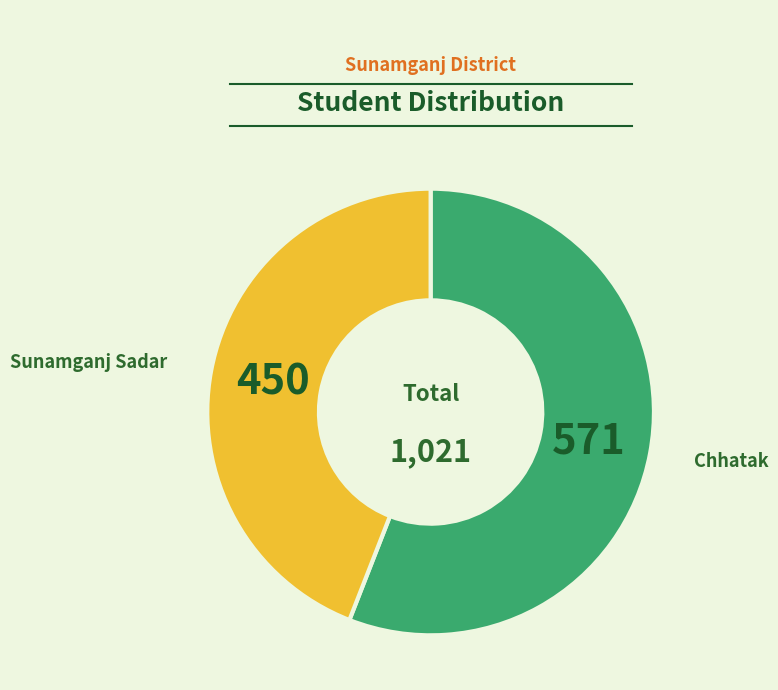

Is there any slice that represents more than half of the pie?

Yes